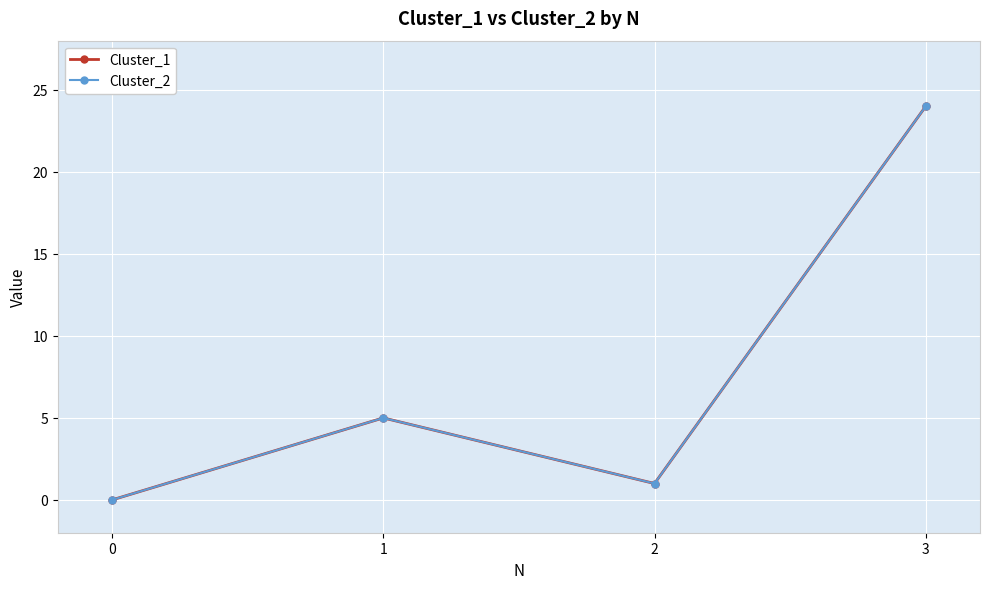

How many interior local valleys does the Cluster_1 series have?

1